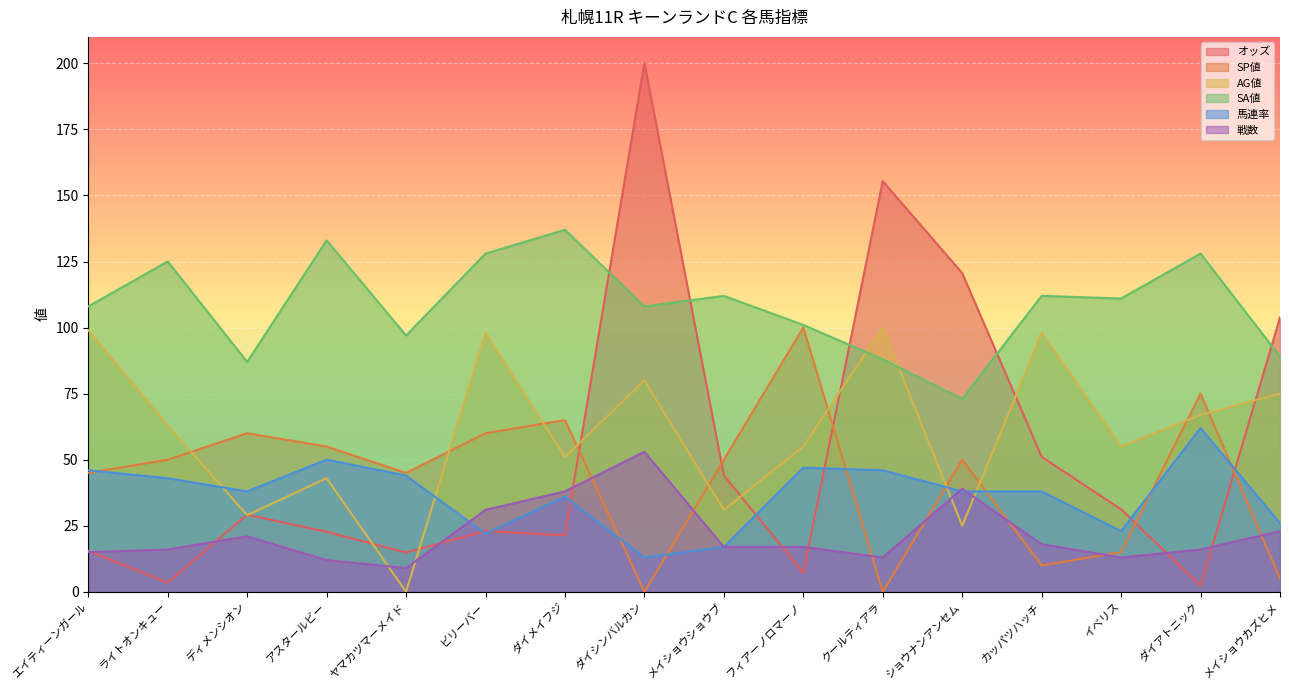

Where is the first local minimum for 馬連率?

ディメンシオン